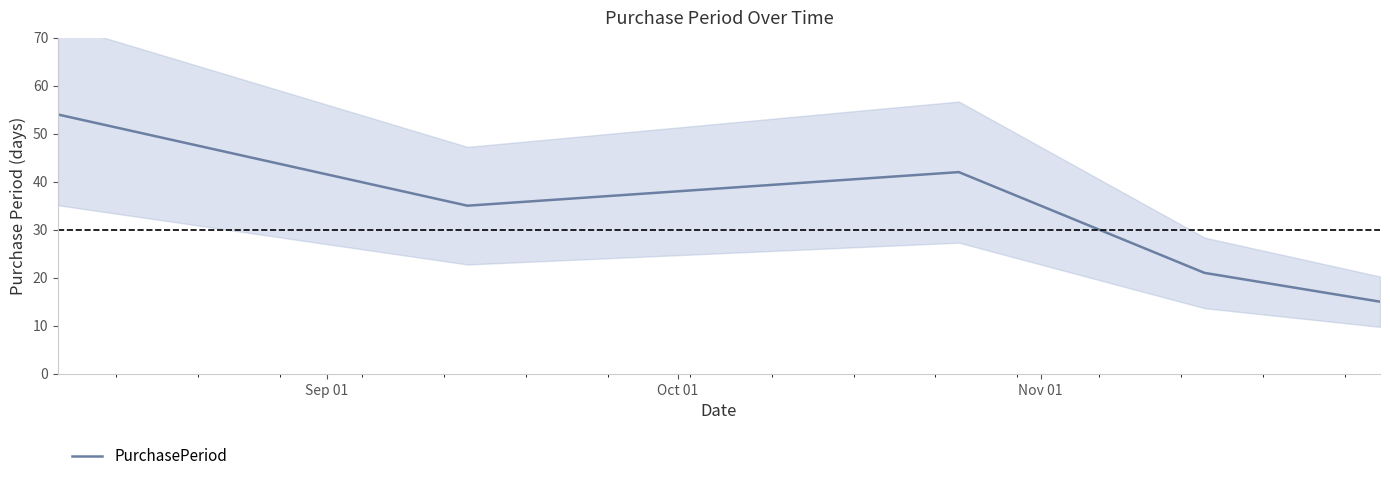

Is it true that the value at 3 is 9?

False